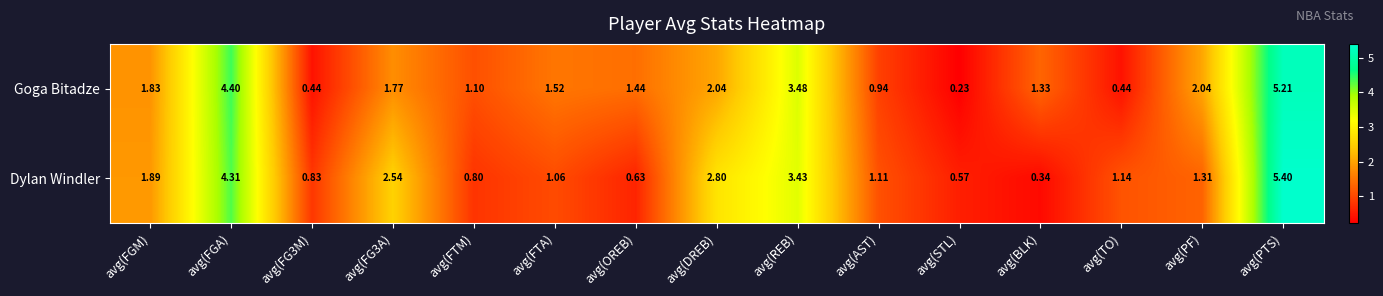

At which category is the sum across all series the highest?

avg(PTS)